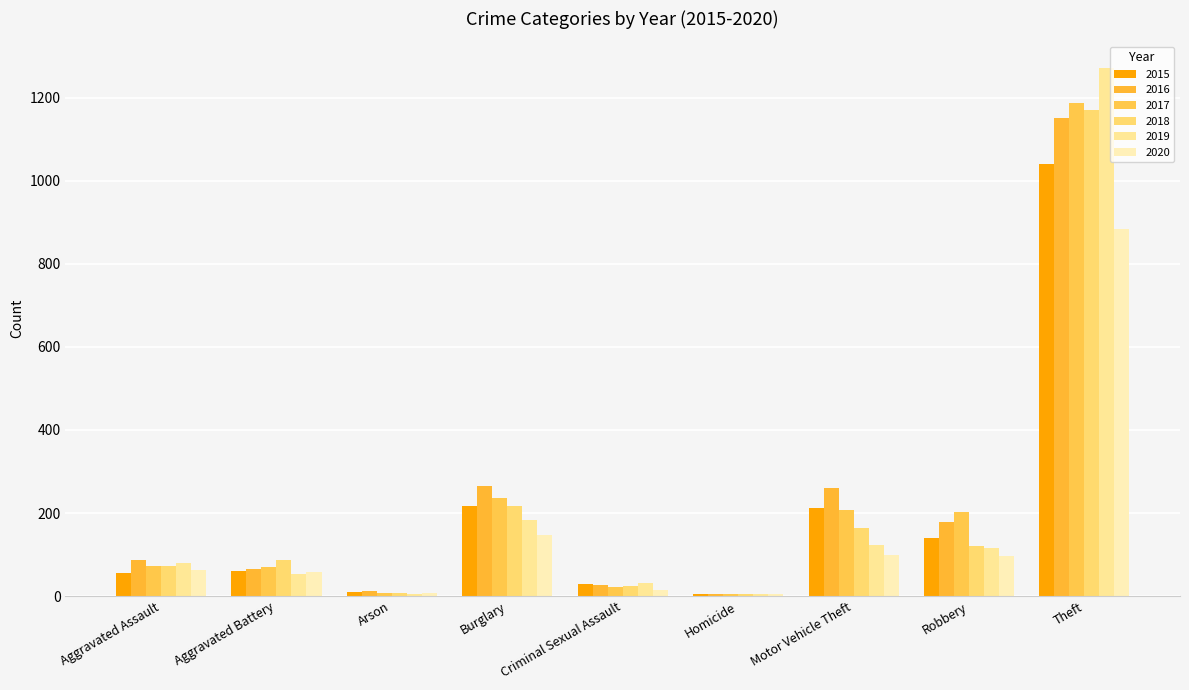

At how many categories does at least one series exceed 416?

1